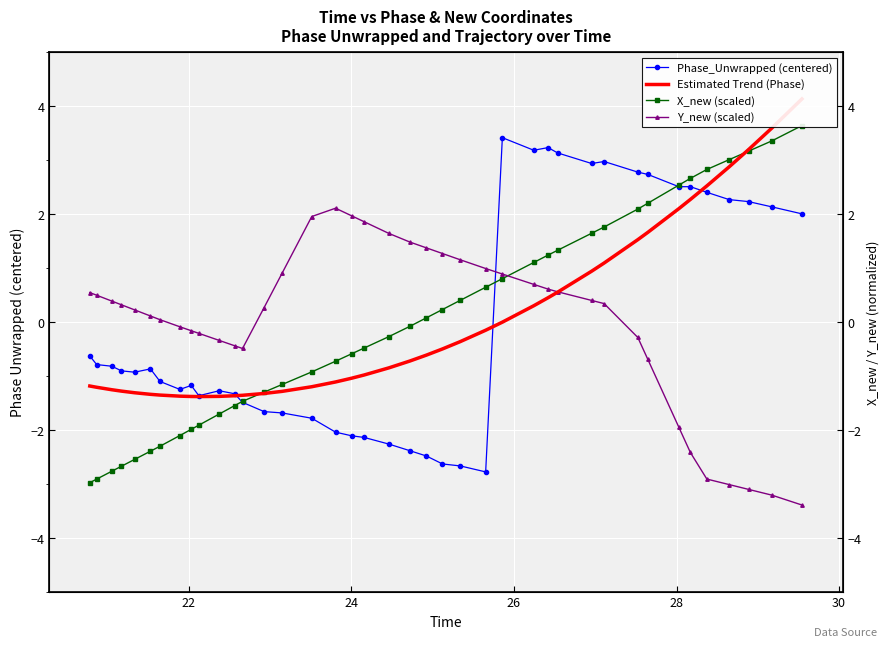

How many positive values does the Phase_Unwrapped (centered) series have?

15